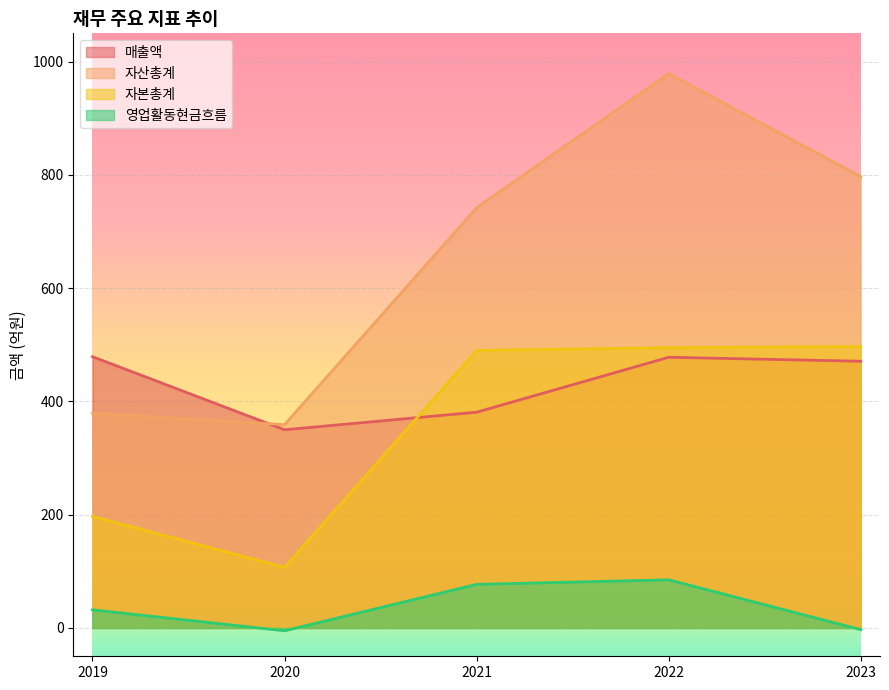

Which series has the largest total across all categories?

자산총계